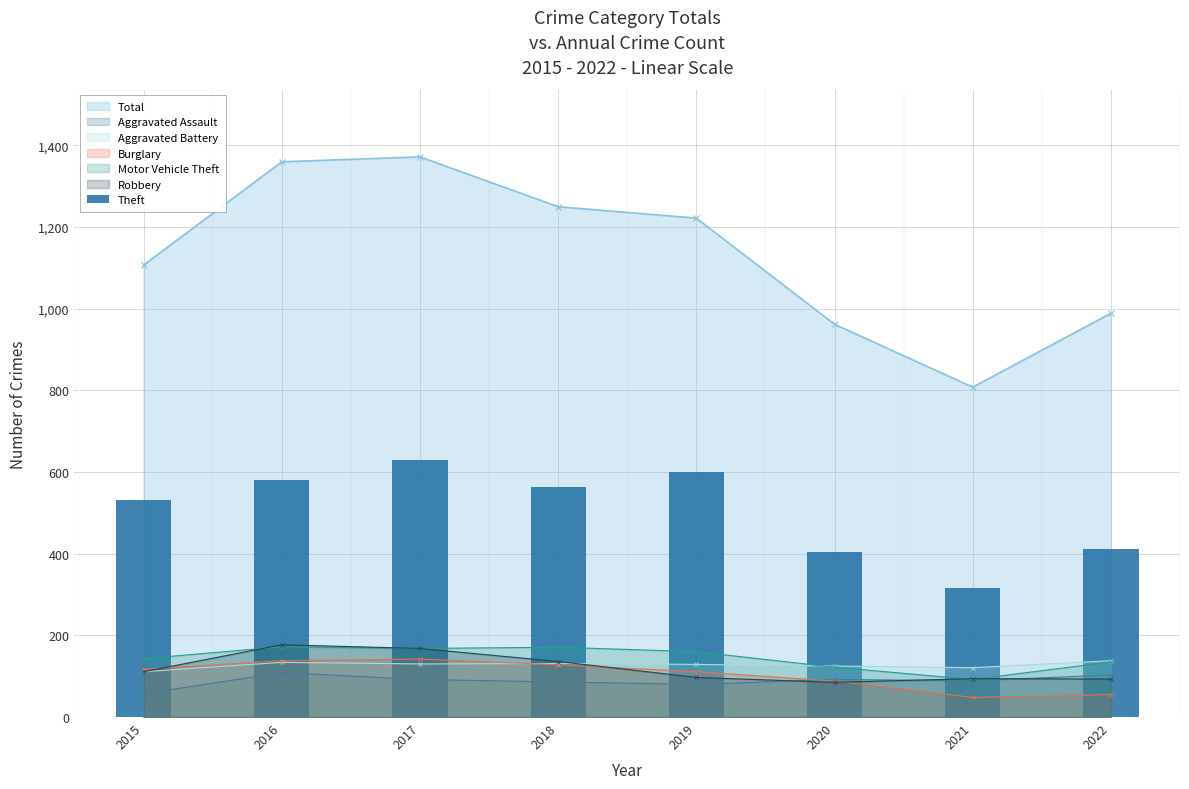

What is the value of the Aggravated Battery point at the 4th from the left?

131